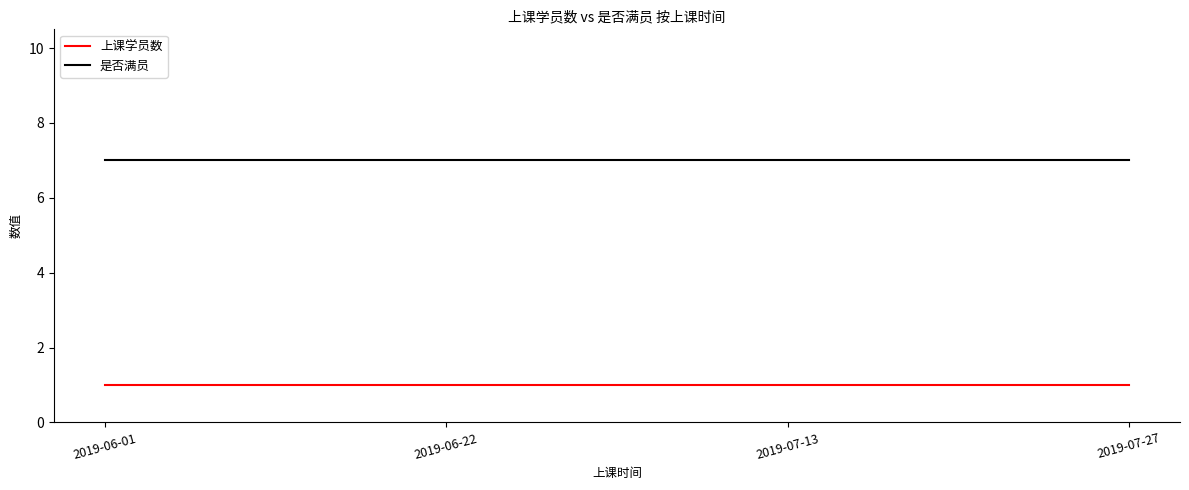

True or false: 是否满员 has a value of 7 at 2019-07-13.

True